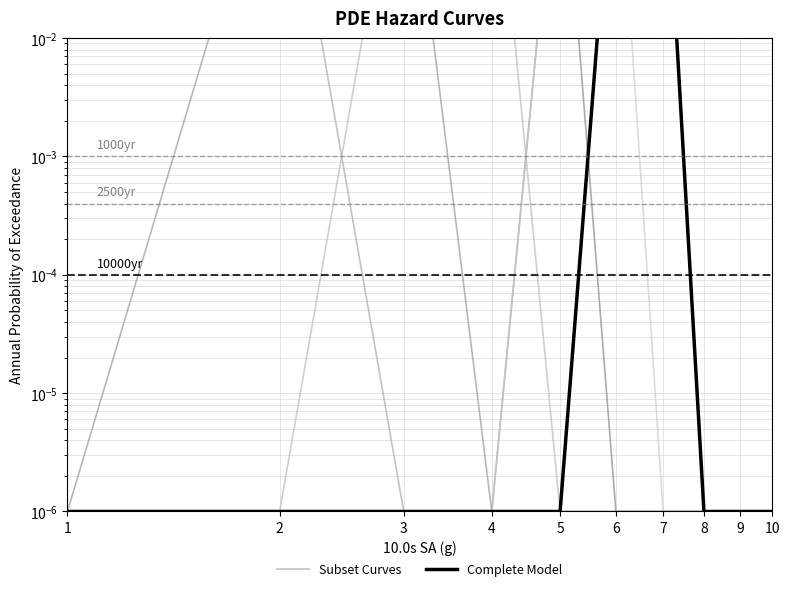

True or false: Subset Curves has a value of 0.0 at 4.

False